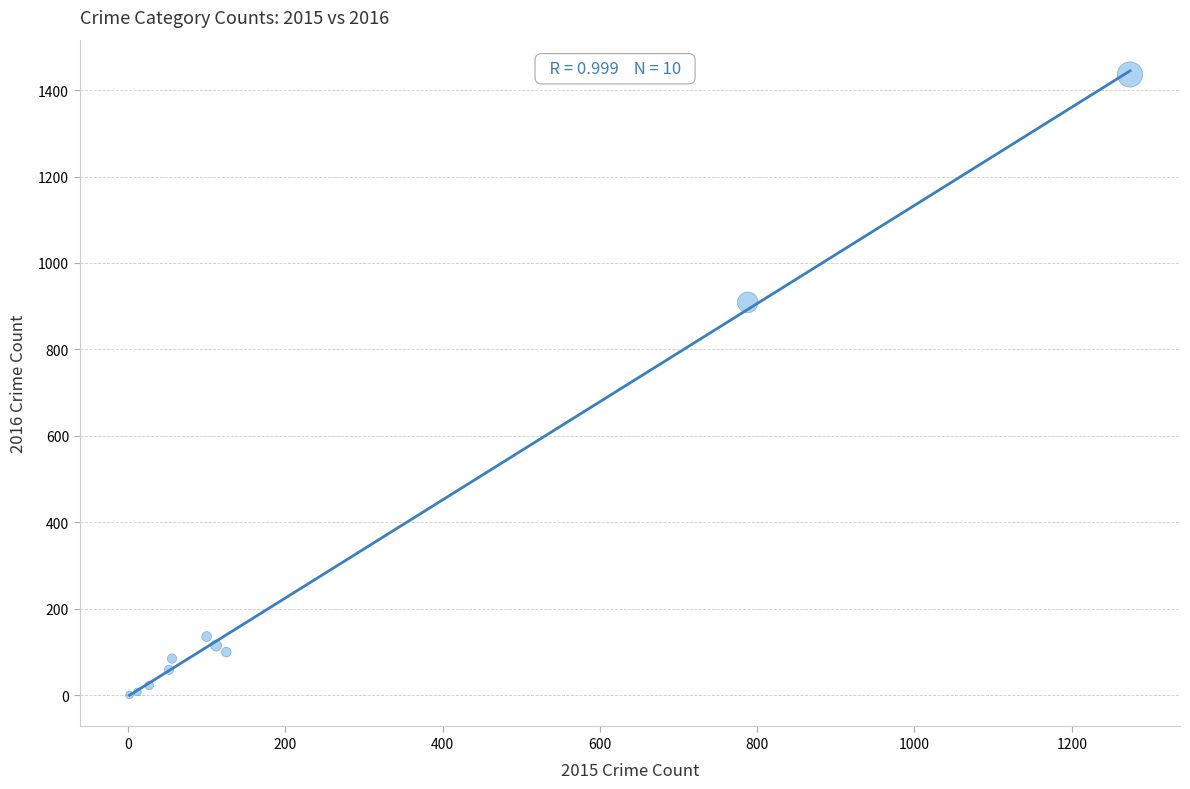

What Y value in the scatter plot is closest to 718?

909